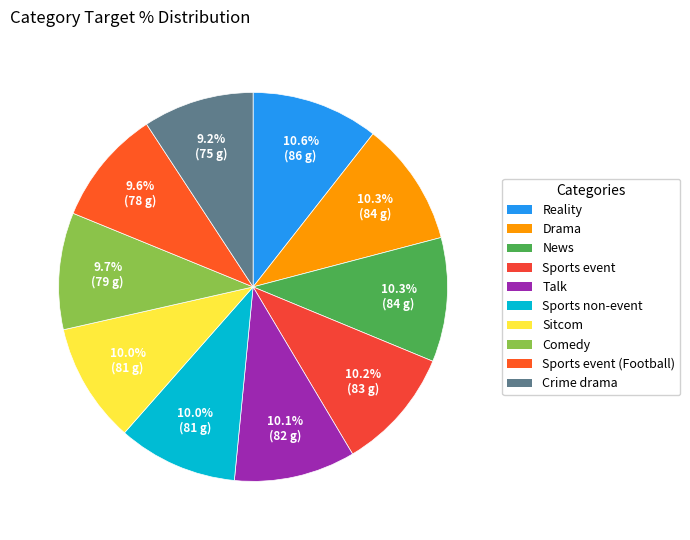

How many segments does this pie chart have?

10